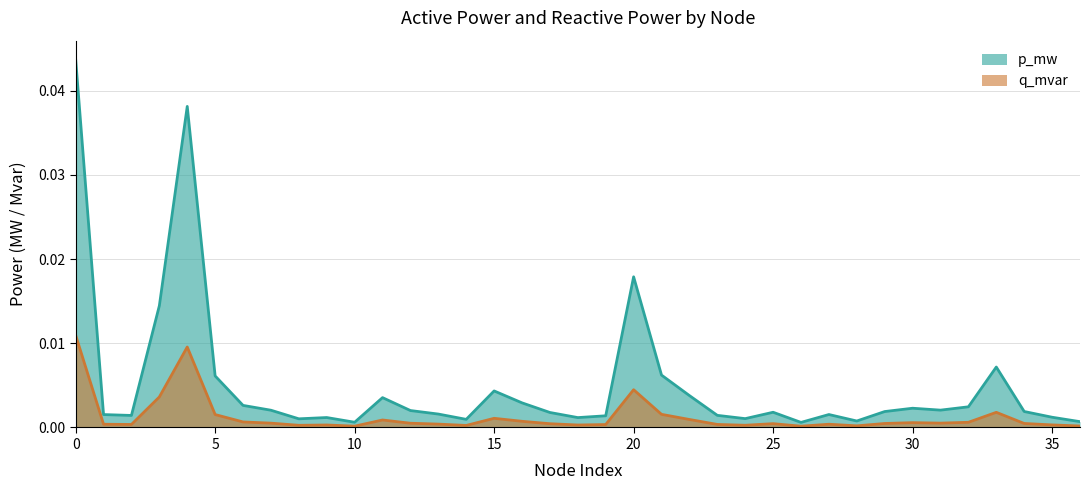

True or false: p_mw has a value of 0.0 at 26.

True